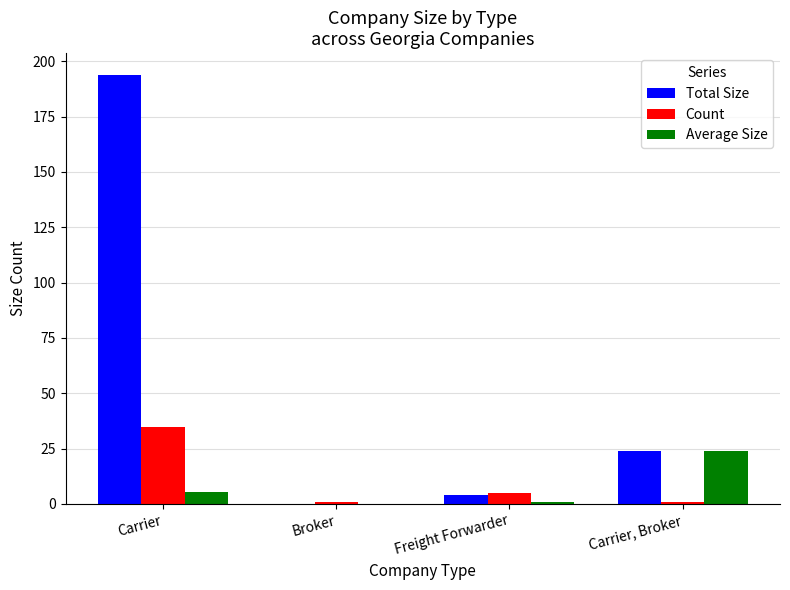

What is the maximum value for Count?

35.0